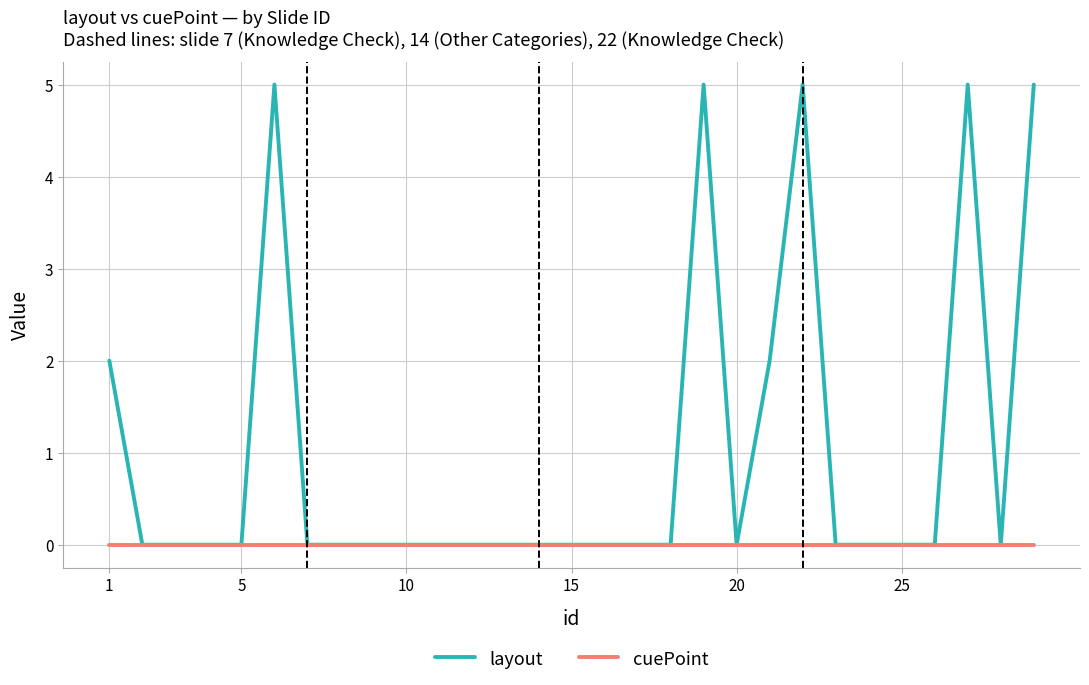

Which series has the largest total across all categories?

layout